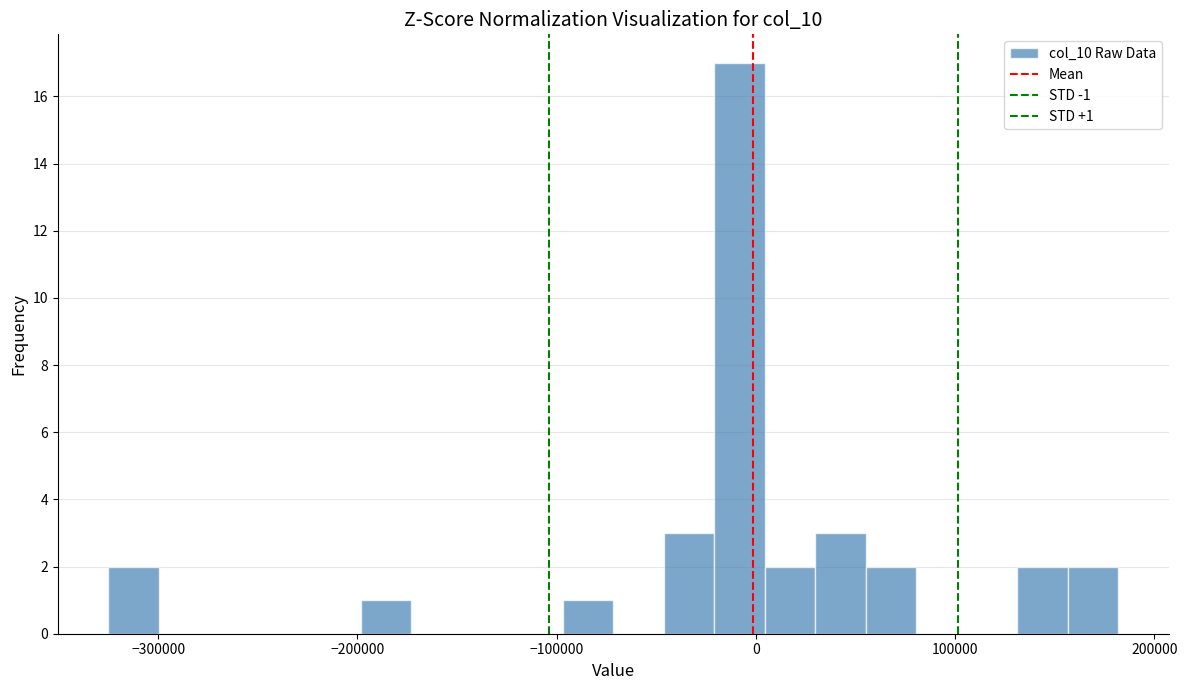

Around what value on the x-axis is the tallest bar? Give the approximate position of its centre, as read against the axis.

-10000